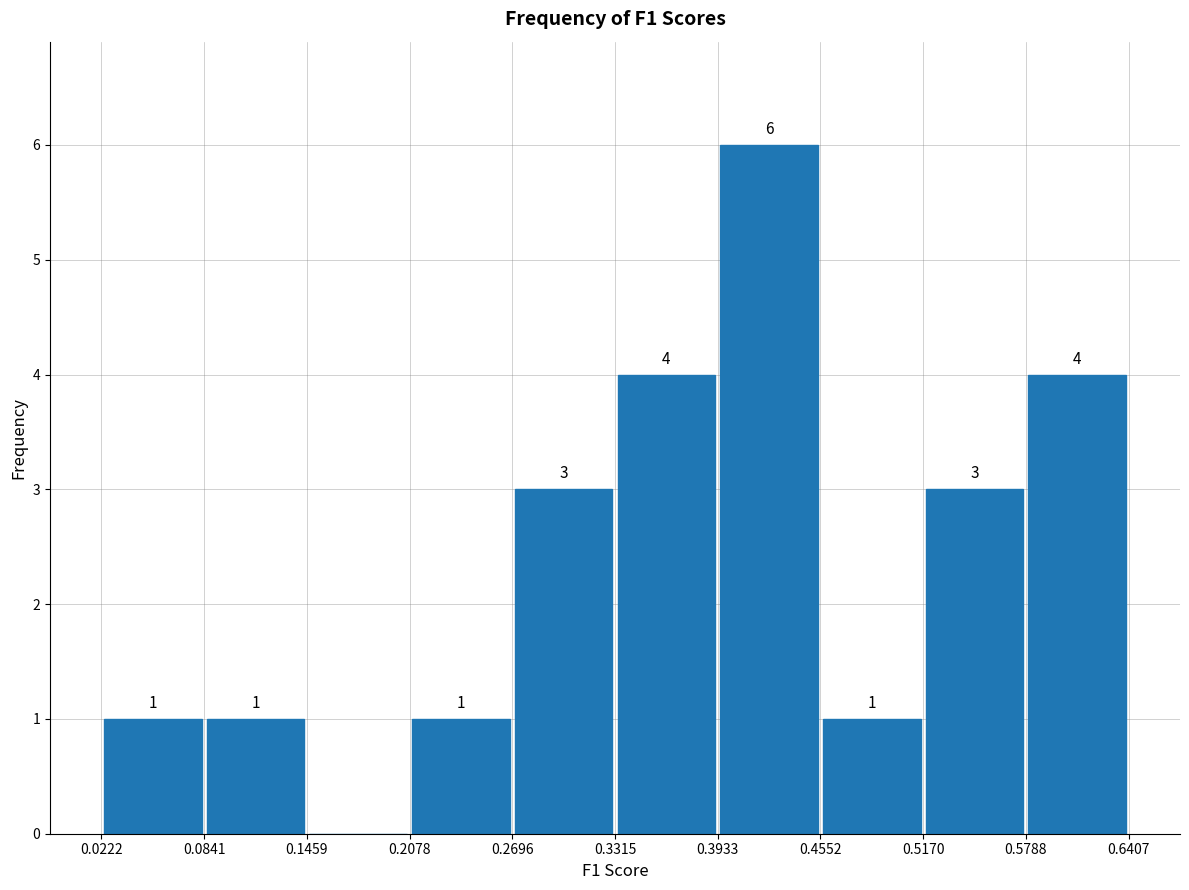

Which range on the x-axis has the tallest bar?

0.3933 to 0.4552